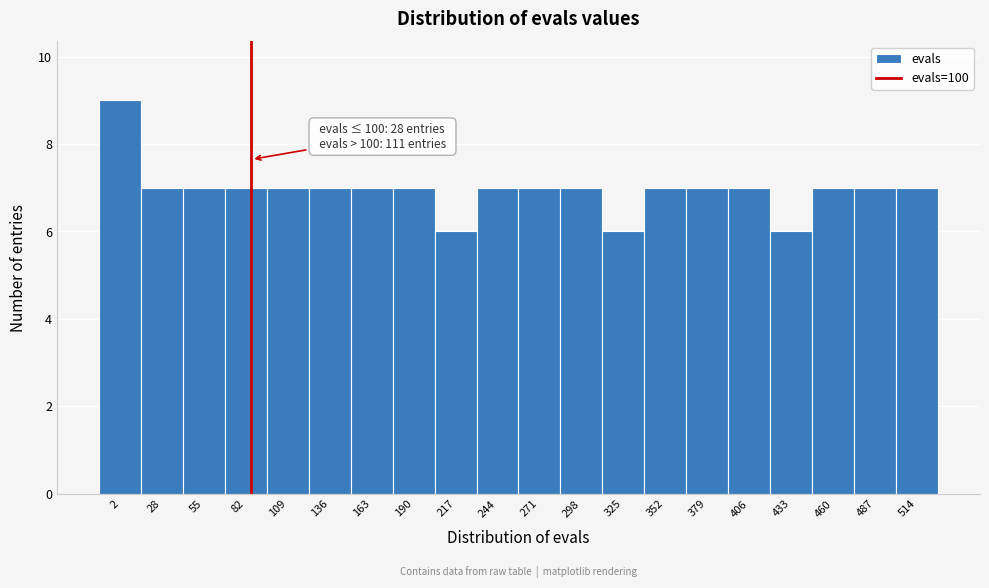

Reading left to right, what are all the values shown in this chart?

2=9	28=7	55=7	82=7	109=7	136=7	163=7	190=7	217=6	244=7	271=7	298=7	325=6	352=7	379=7	406=7	433=6	460=7	487=7	514=7